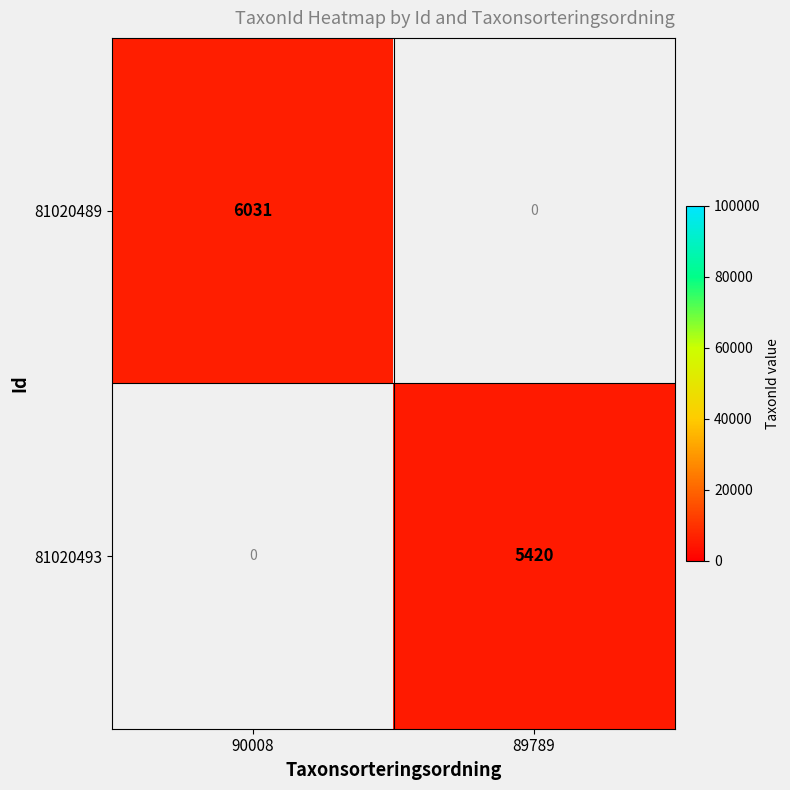

What is the smallest value displayed?

5420.0